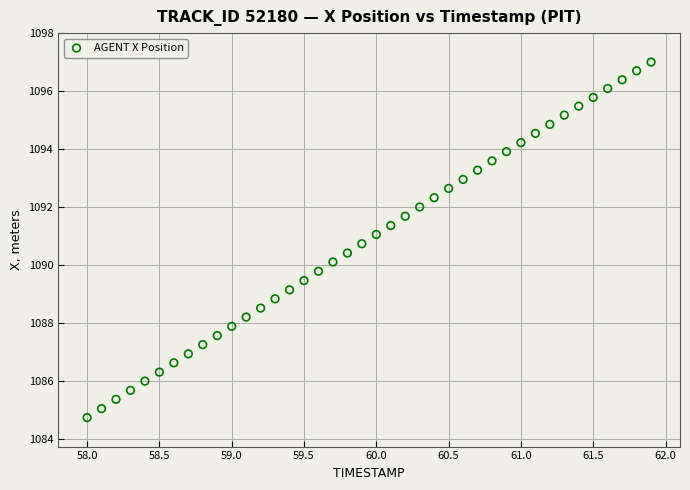

What is the range of Y values (max minus min)?

12.3